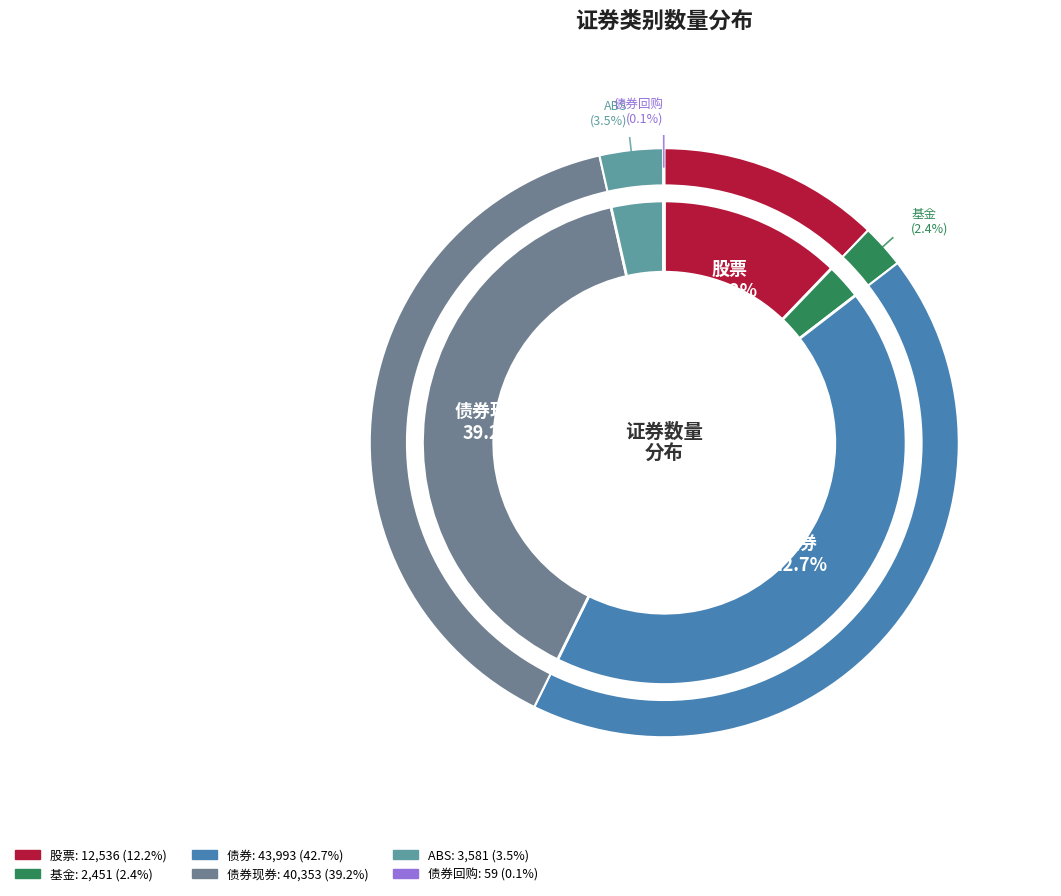

Combined, do 债券现券 and 基金 account for over 50%?

No